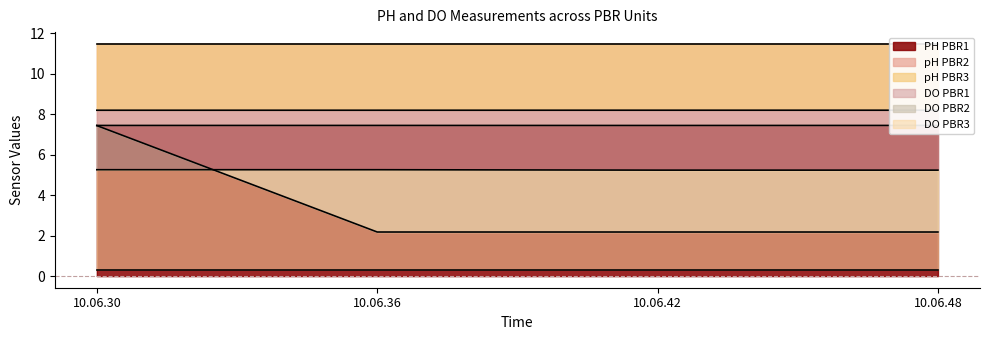

Which category has the highest value in the pH PBR3 series?

10.06.42